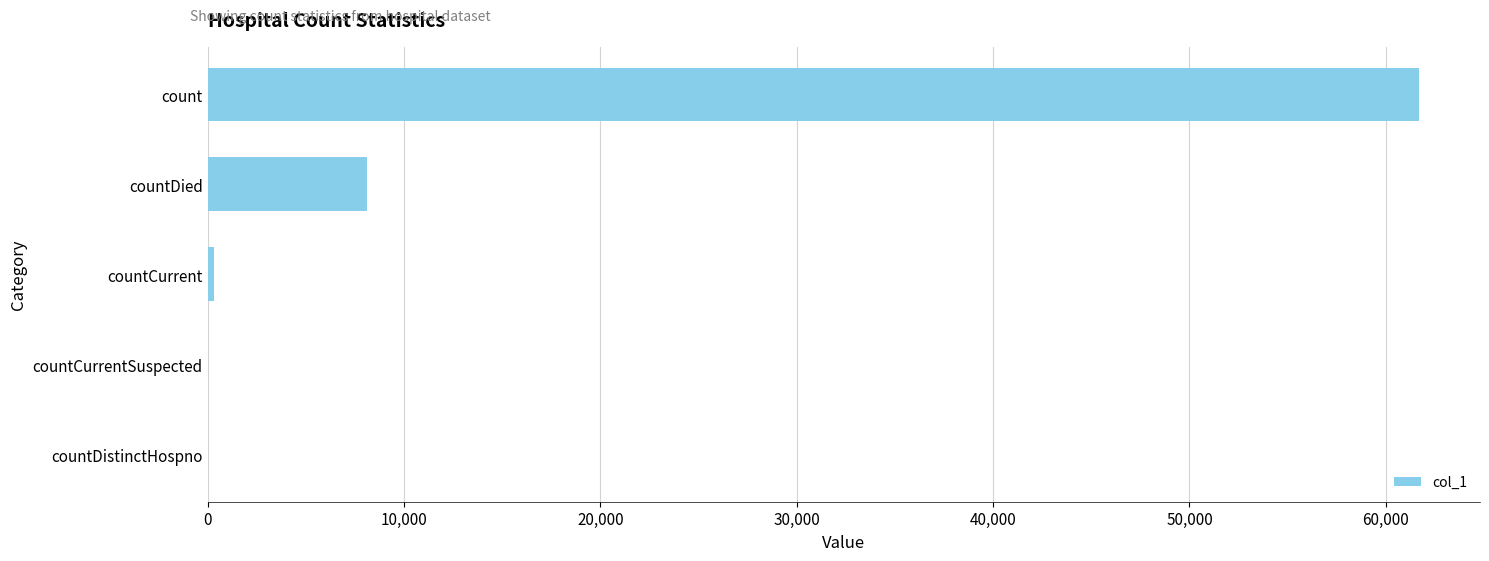

The value at countDied is 1702. True or false?

False